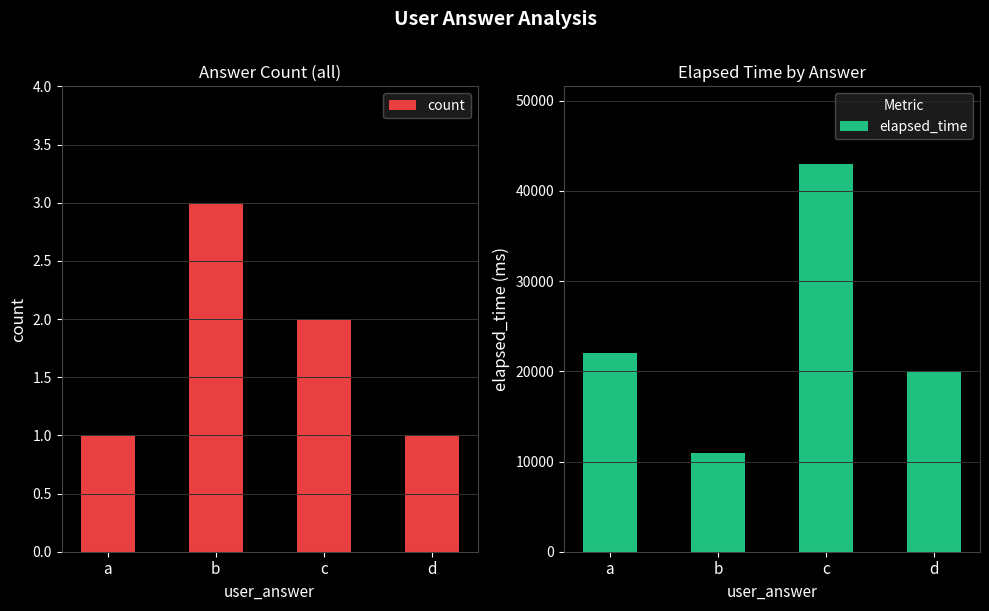

The count series shows 2 at c. True or false?

True